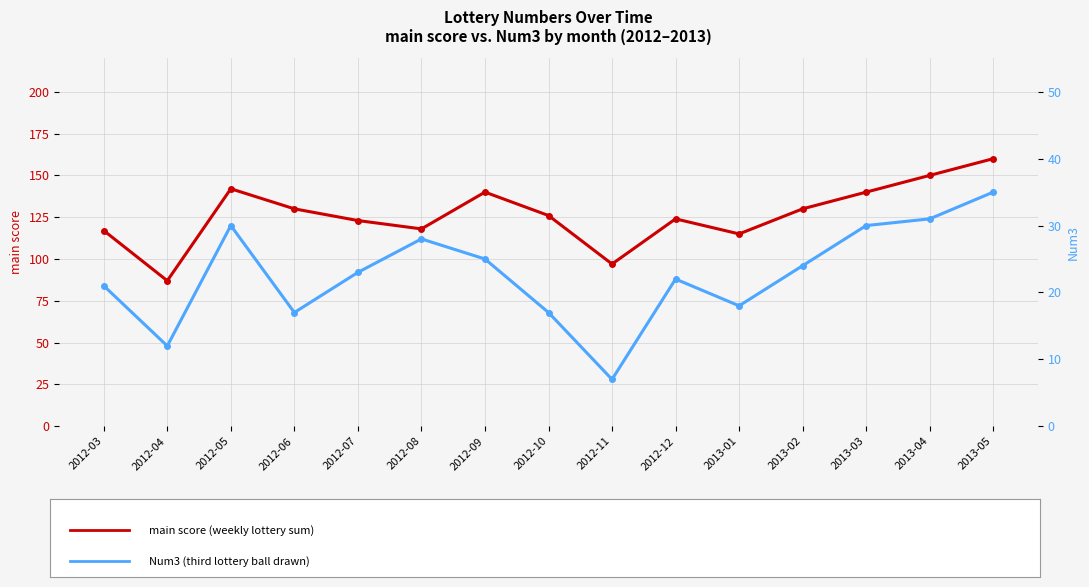

Rank the series at 2013-05 from highest to lowest value.

main score, Num3